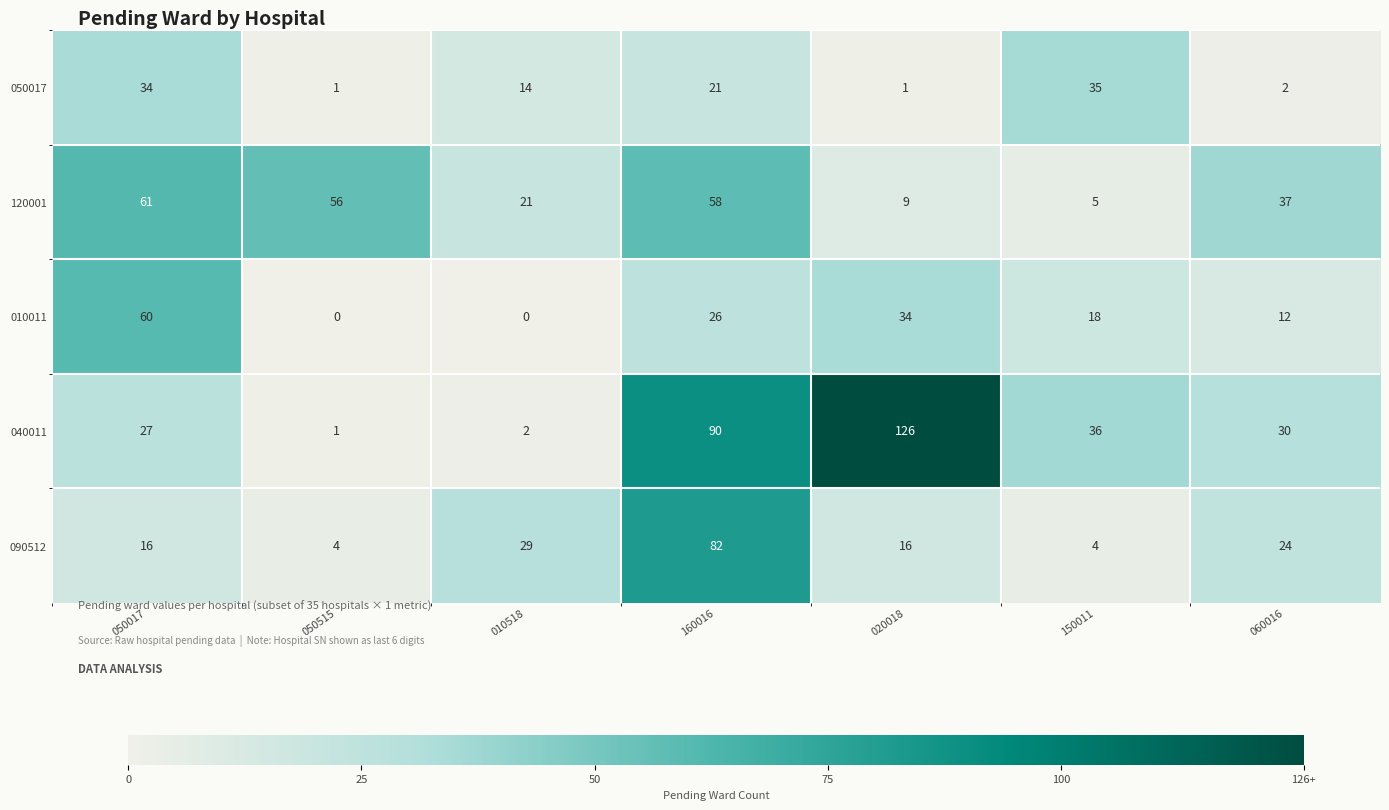

List the series in order of their peak value, lowest first.

050017, 010011, 120001, 090512, 040011